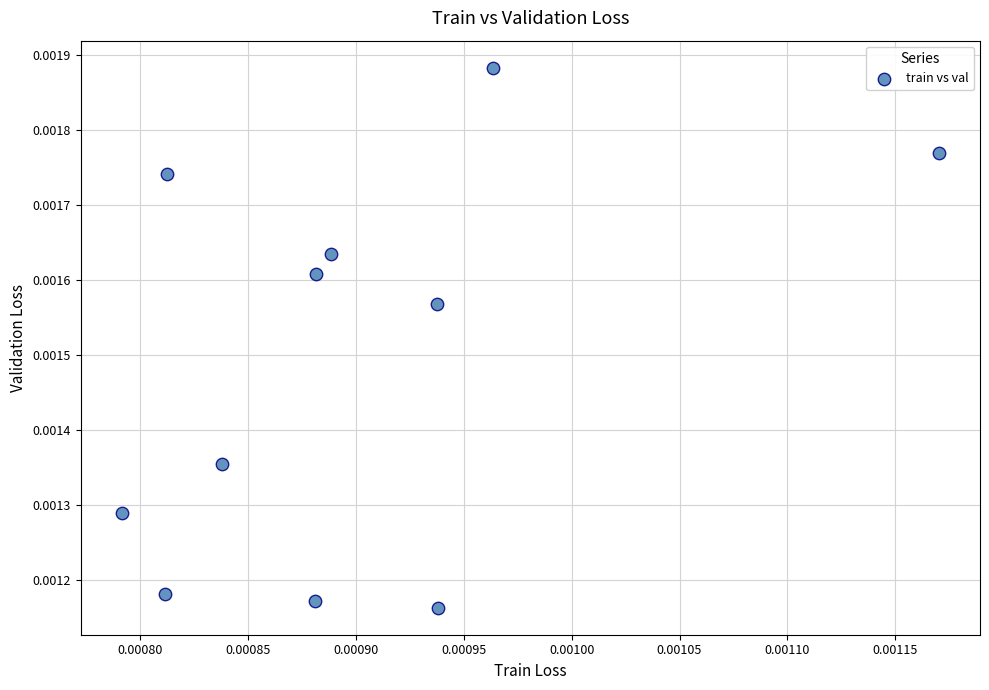

How many points are shown in the scatter plot?

11